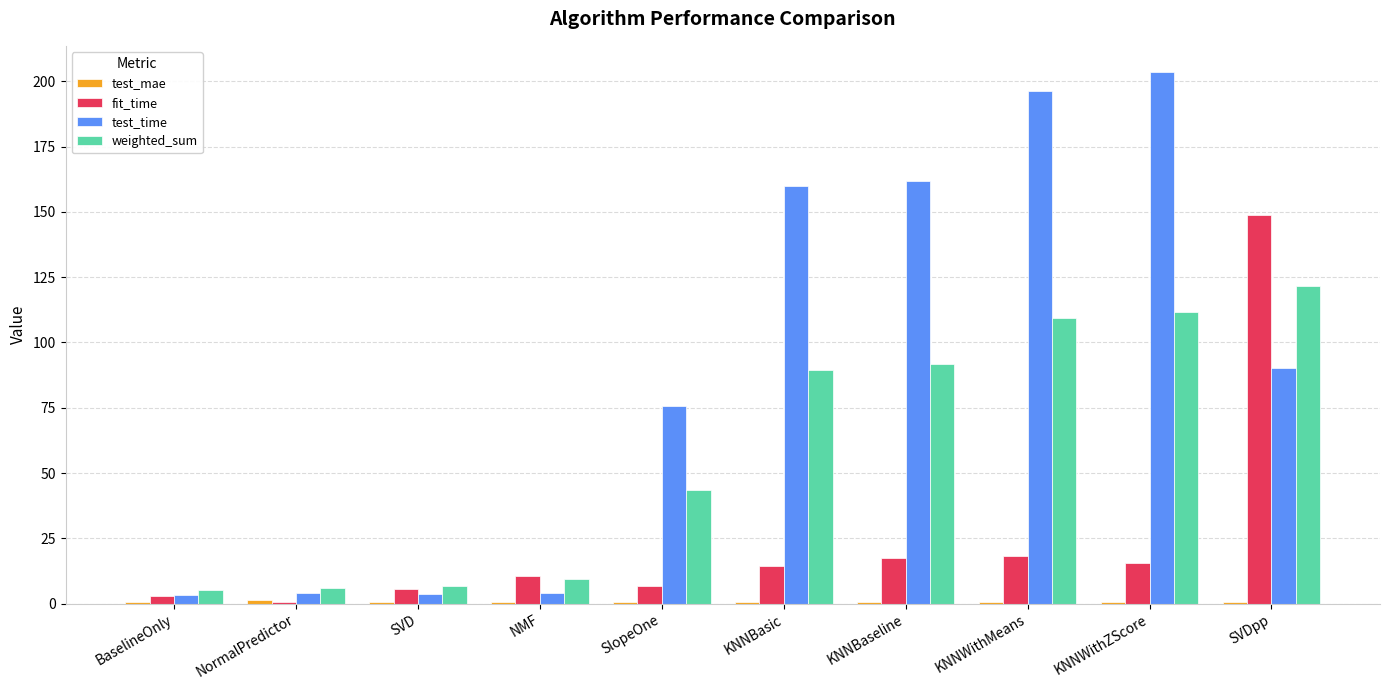

What is the label of the 3rd bar from the left?

SVD